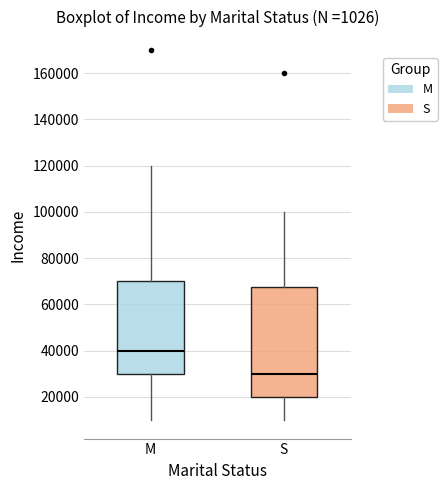

Reading left to right, transcribe this box plot: for each box, give where its median line is, the range the box spans, and where its two whiskers end, as read against the y-axis. The values are not printed on the chart, so give them approximately, as read against the axis.

M: median 40000, box 30000 to 70000, whiskers 10000 to 120000
S: median 30000, box 20000 to 68000, whiskers 10000 to 100000